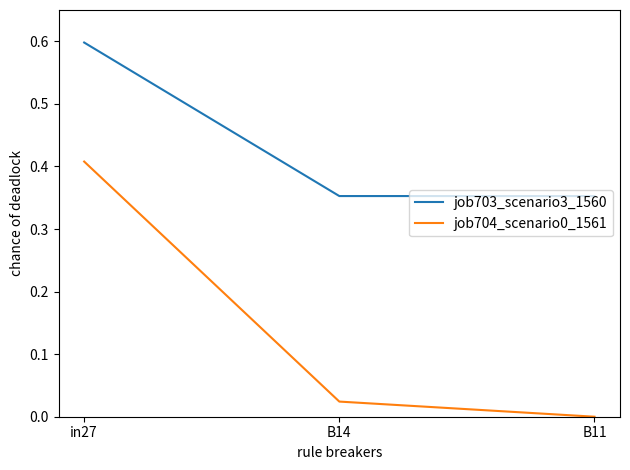

The value of job704_scenario0_1561 at B14 is 0.0. True or false?

True